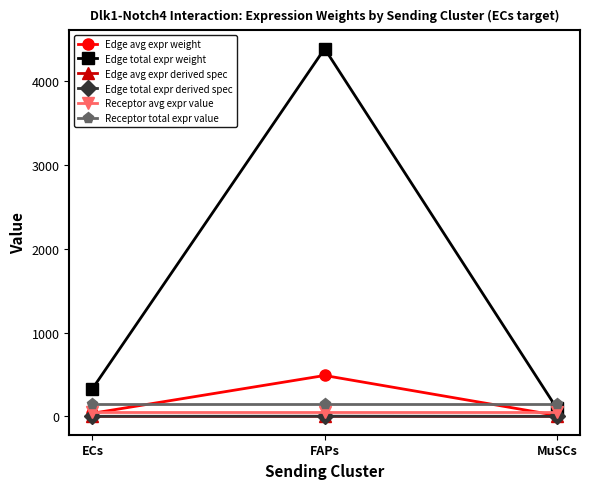

Between FAPs and MuSCs, which series saw the biggest shift?

Edge total expr weight